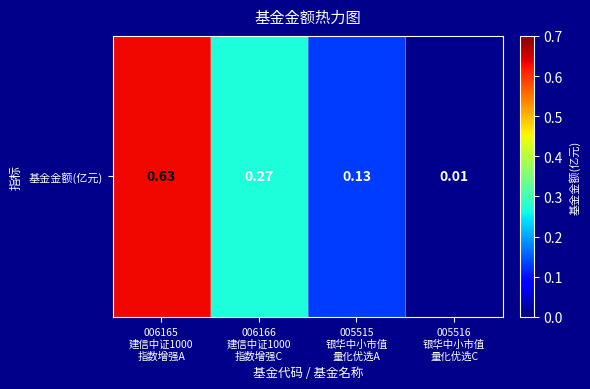

Rank the categories by value from lowest to highest.

005516
银华中小市值
量化优选C, 005515
银华中小市值
量化优选A, 006166
建信中证1000
指数增强C, 006165
建信中证1000
指数增强A